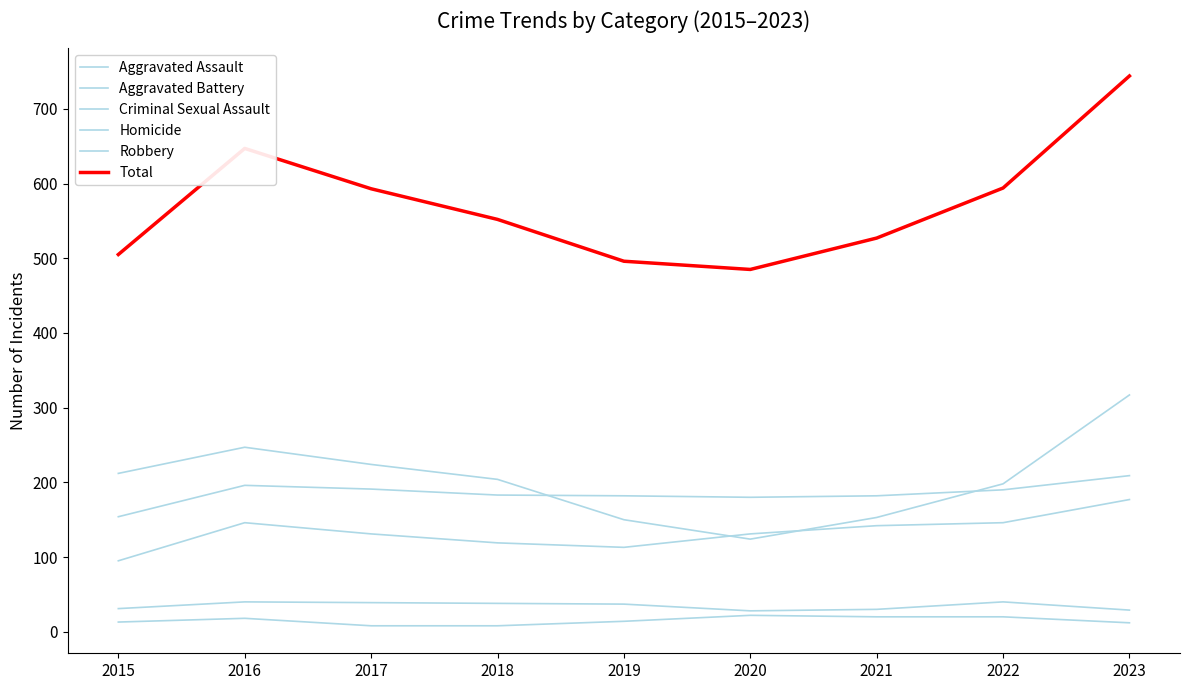

Read the Aggravated Assault value at 2017, to the nearest 10.

130